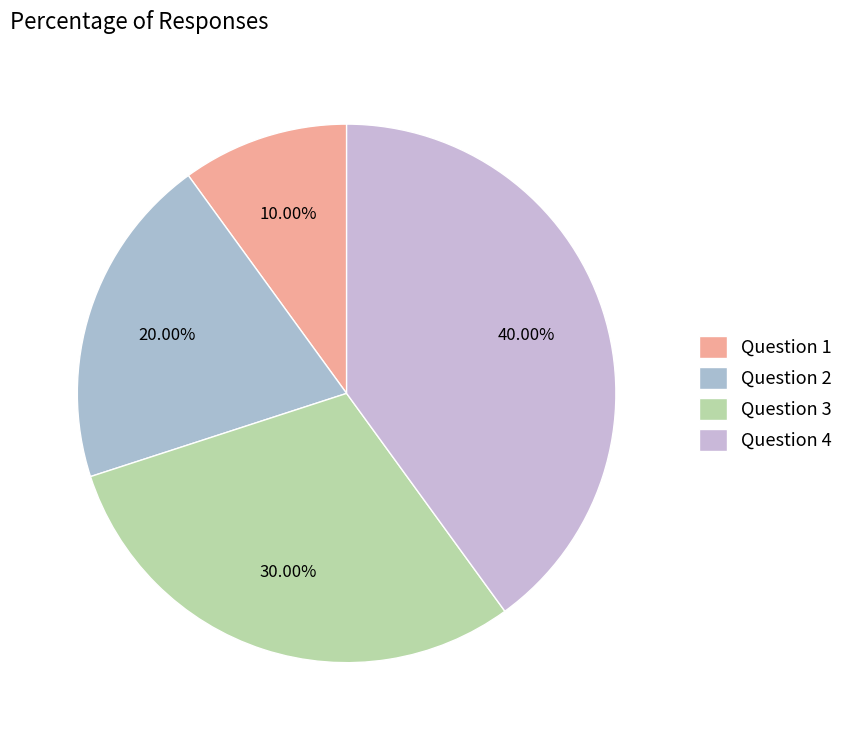

Between Question 2 and Question 1, which is larger?

Question 2